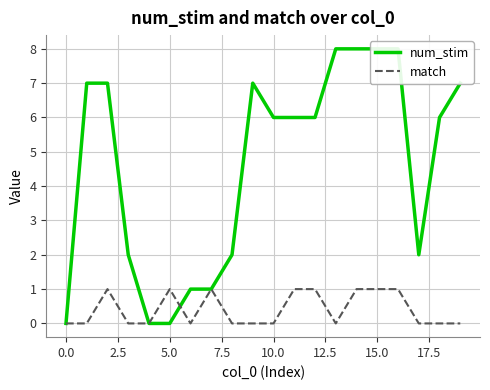

How many lines are shown in the chart?

2